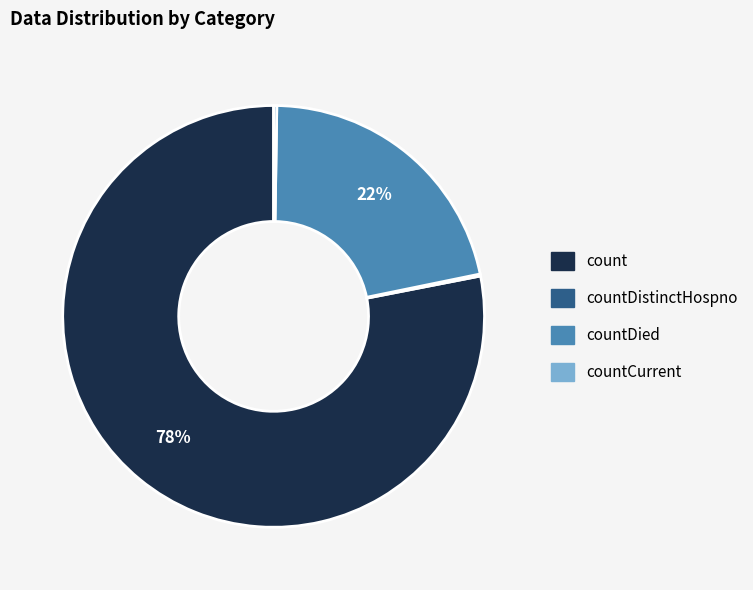

Is there any slice that represents more than half of the pie?

Yes